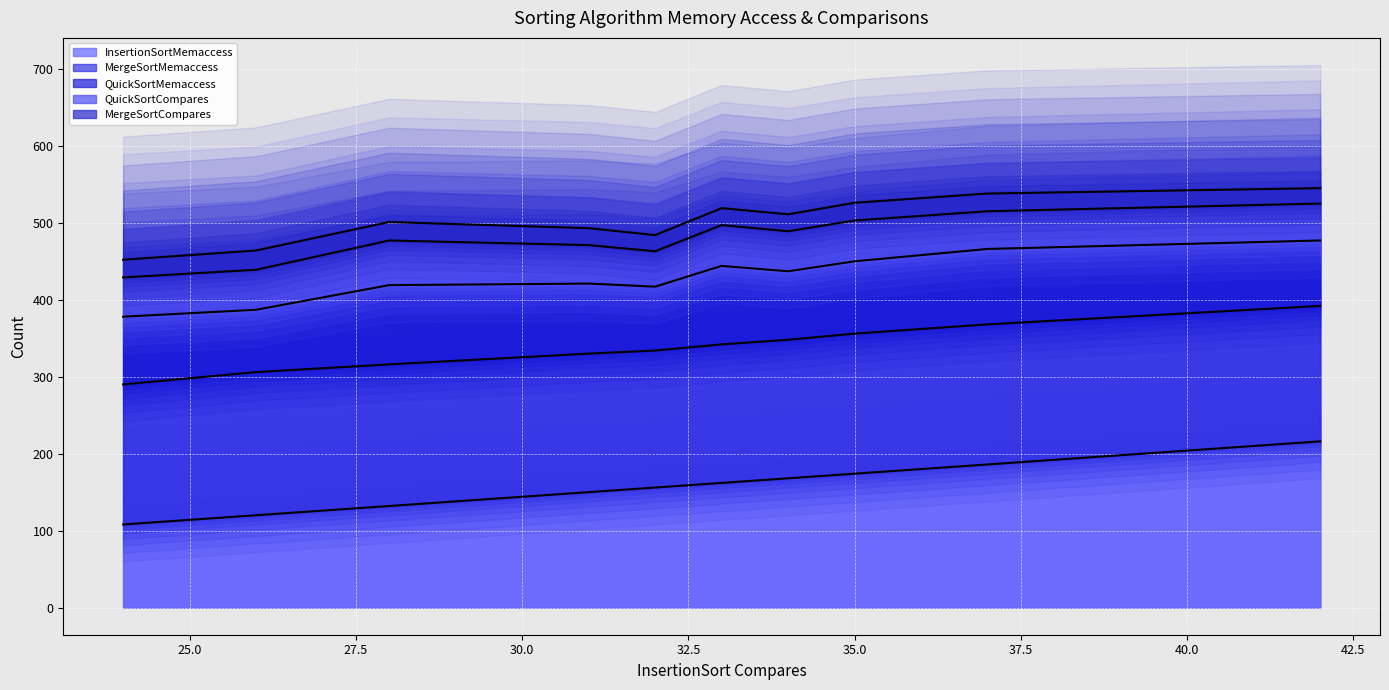

True or false: QuickSortMemaccess (line) and MergeSortCompares (line) intersect in this chart.

False